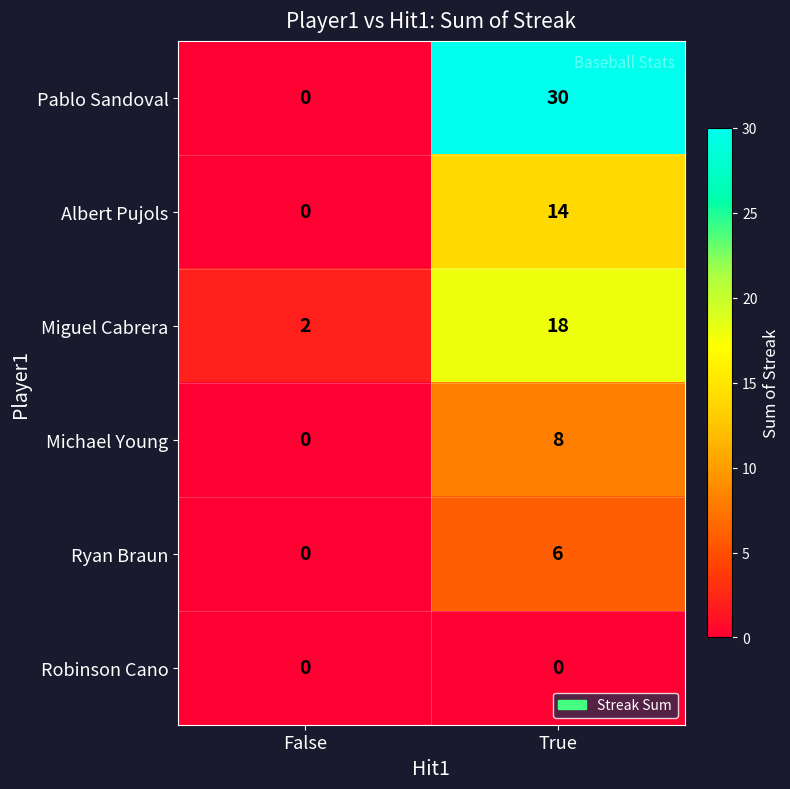

Reading left to right, extract all data points from this chart.

Pablo Sandoval: False=0	True=30
Albert Pujols: False=0	True=14
Miguel Cabrera: False=2	True=18
Michael Young: False=0	True=8
Ryan Braun: False=0	True=6
Robinson Cano: False=0	True=0